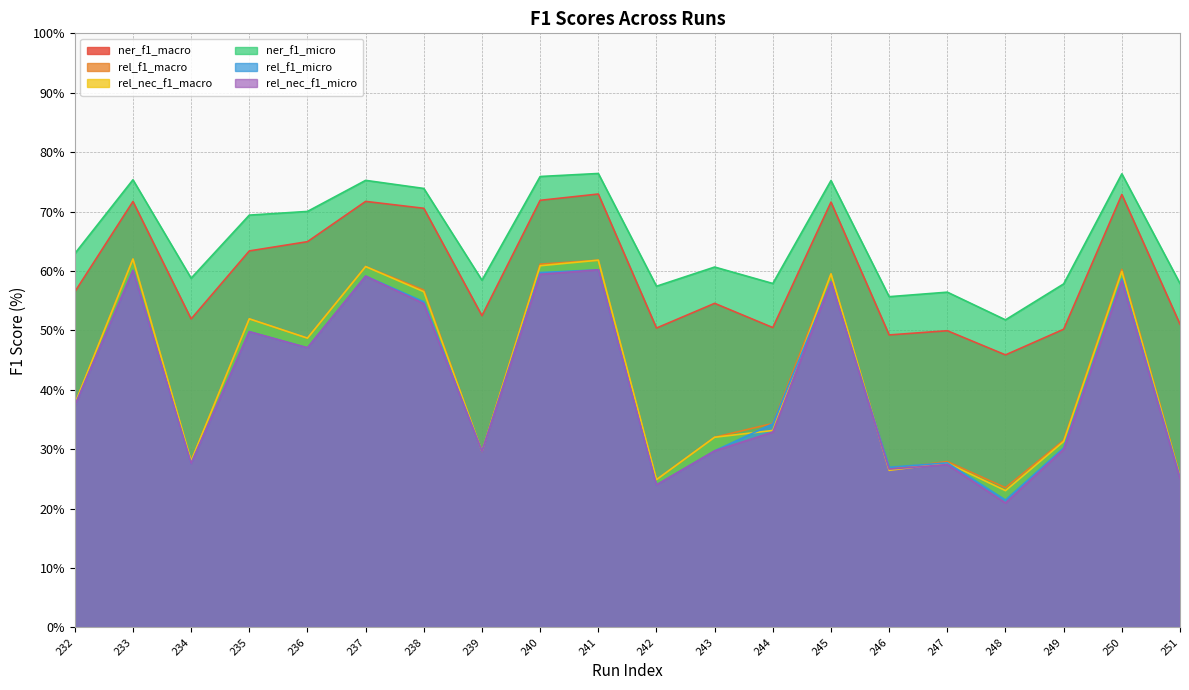

Reading left to right, extract all data points from this chart.

ner_f1_macro: 232=56.5	233=71.7	234=51.9	235=63.4	236=64.9	237=71.7	238=70.5	239=52.5	240=71.9	241=73.0	242=50.4	243=54.5	244=50.5	245=71.6	246=49.2	247=49.9	248=45.9	249=50.2	250=72.9	251=51.0
rel_f1_macro: 232=37.6	233=62.0	234=28.0	235=51.9	236=48.7	237=60.7	238=56.8	239=29.6	240=61.1	241=61.8	242=24.9	243=32.0	244=34.3	245=59.5	246=26.7	247=27.9	248=23.5	249=31.5	250=60.3	251=25.6
rel_nec_f1_macro: 232=37.6	233=62.0	234=28.0	235=51.9	236=48.7	237=60.7	238=56.5	239=29.6	240=60.9	241=61.8	242=24.9	243=32.0	244=33.1	245=59.5	246=26.4	247=27.7	248=23.0	249=31.3	250=59.9	251=25.4
ner_f1_micro: 232=62.9	233=75.3	234=58.8	235=69.4	236=70.0	237=75.2	238=73.9	239=58.4	240=75.9	241=76.4	242=57.4	243=60.7	244=57.9	245=75.2	246=55.7	247=56.4	248=51.8	249=57.8	250=76.3	251=57.9
rel_f1_micro: 232=37.3	233=60.1	234=27.6	235=49.8	236=47.1	237=59.1	238=54.8	239=29.6	240=59.7	241=60.2	242=24.0	243=29.7	244=34.3	245=58.2	246=26.9	247=27.7	248=21.4	249=30.2	250=58.6	251=25.3
rel_nec_f1_micro: 232=37.3	233=60.1	234=27.6	235=49.8	236=47.1	237=59.1	238=54.5	239=29.6	240=59.4	241=60.2	242=24.0	243=29.7	244=32.9	245=58.2	246=26.6	247=27.4	248=20.9	249=30.0	250=58.3	251=25.1